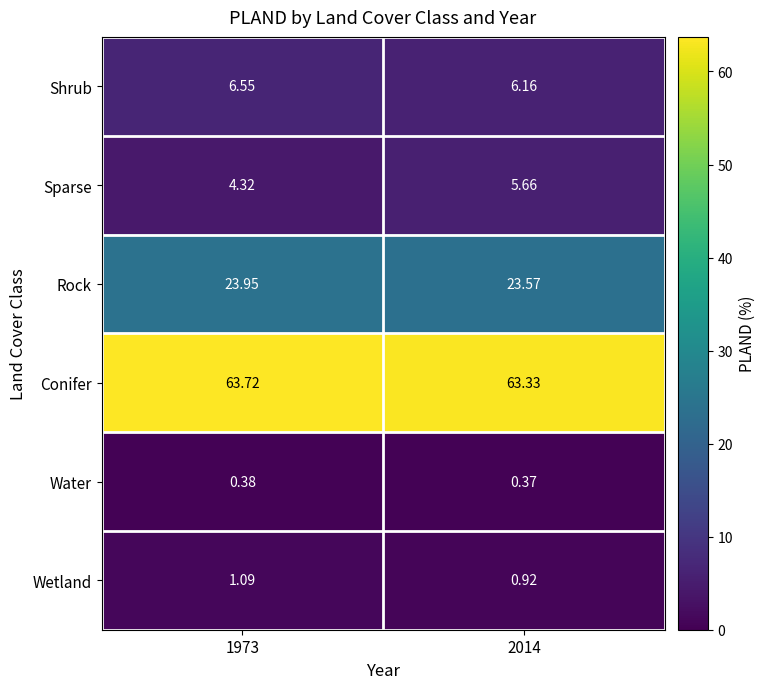

Rank the series by their maximum value, from highest to lowest.

Conifer, Rock, Shrub, Sparse, Wetland, Water